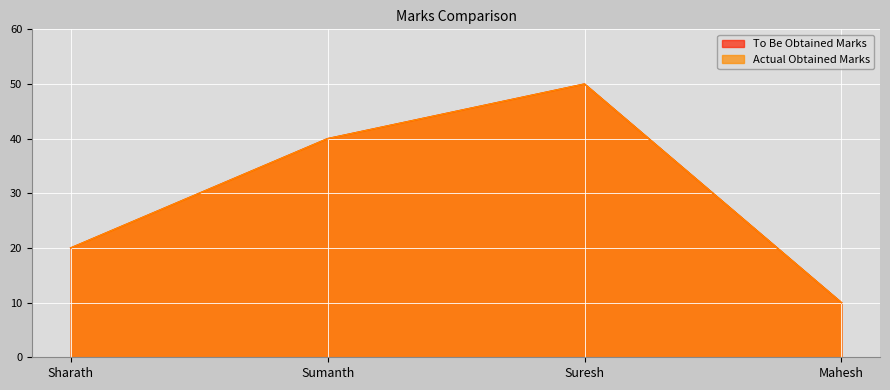

How many data points in Actual Obtained Marks are less than 40?

2